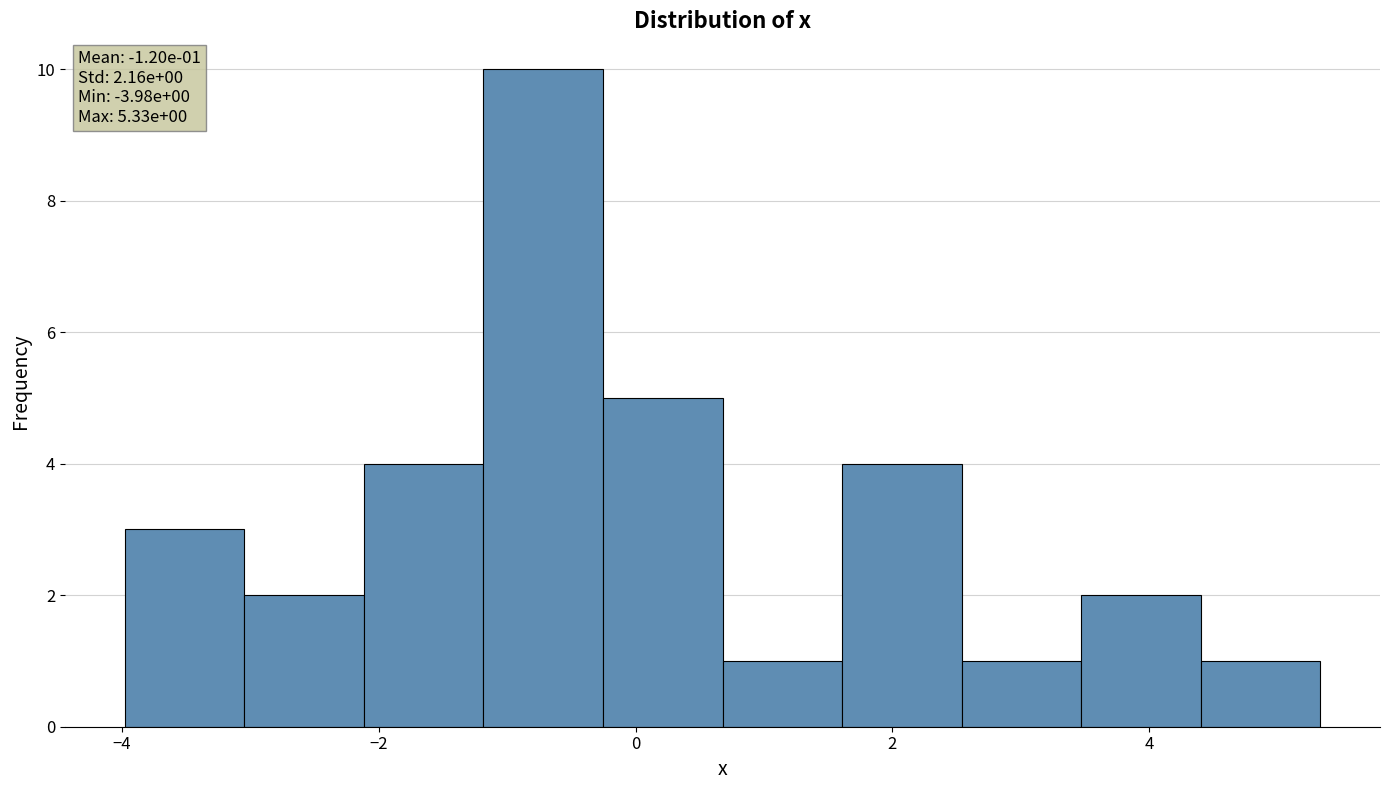

Over which range of the x-axis is the bar tallest?

-1.2 to -0.2